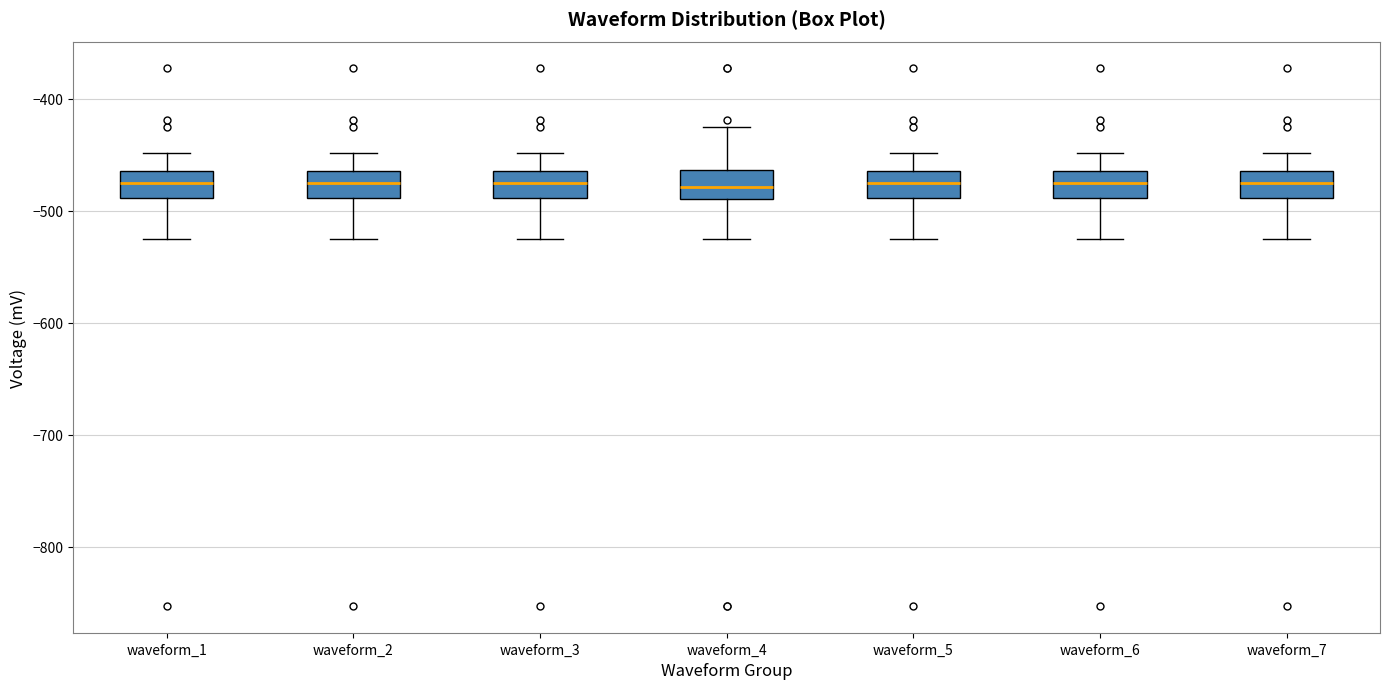

Reading left to right, read every box against the y-axis: the position of its median line, the range the box covers, and the ends of its whiskers. The values are not printed on the chart, so give them approximately, as read against the axis.

waveform_1: median -470, box -490 to -460, whiskers -520 to -450
waveform_2: median -470, box -490 to -460, whiskers -520 to -450
waveform_3: median -470, box -490 to -460, whiskers -520 to -450
waveform_4: median -480, box -490 to -460, whiskers -520 to -420
waveform_5: median -470, box -490 to -460, whiskers -520 to -450
waveform_6: median -470, box -490 to -460, whiskers -520 to -450
waveform_7: median -470, box -490 to -460, whiskers -520 to -450